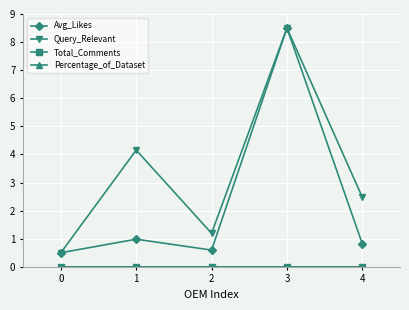

At which label is Avg_Likes closest to 4?

1